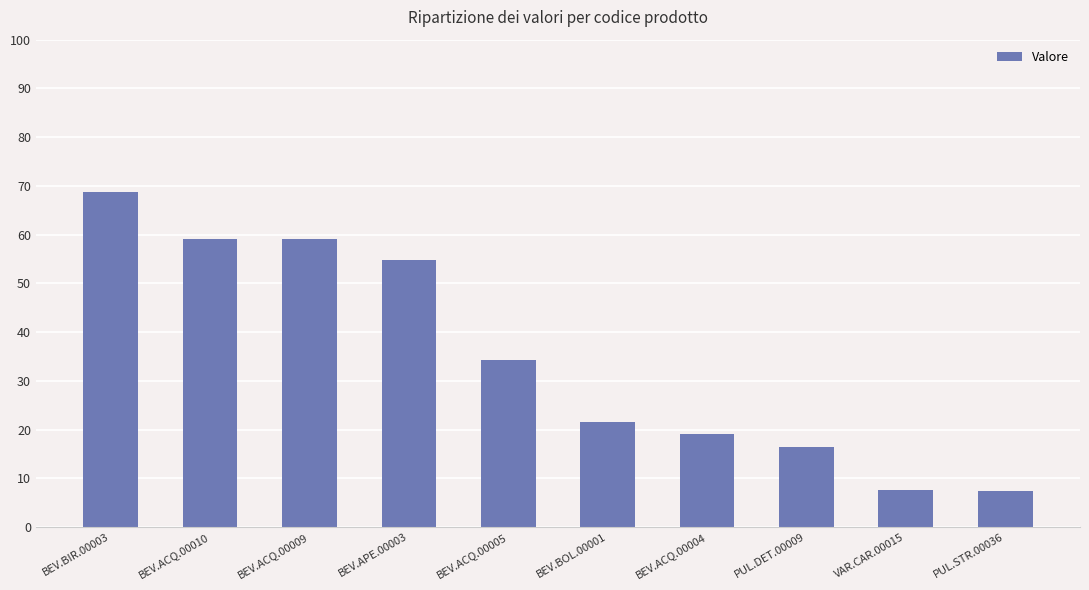

What is the greatest value displayed?

68.8